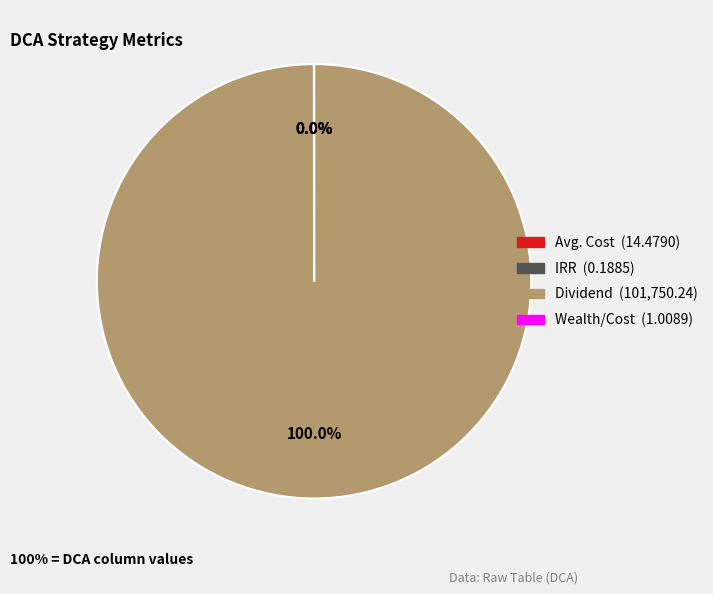

Which slice is the largest?

Dividend